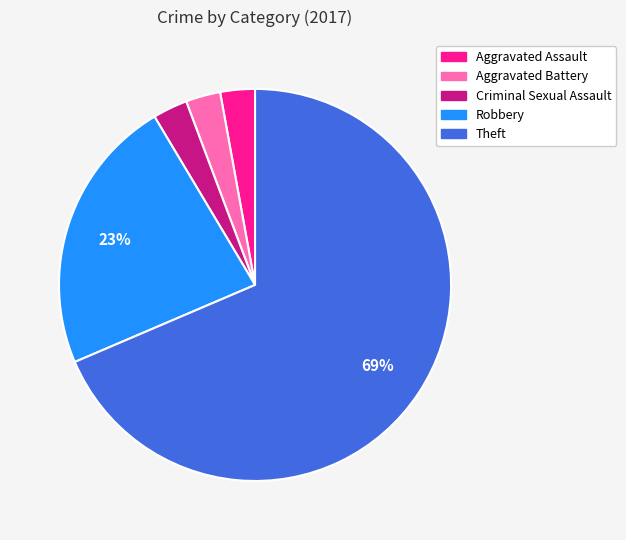

What is the largest slice in the pie chart?

Theft